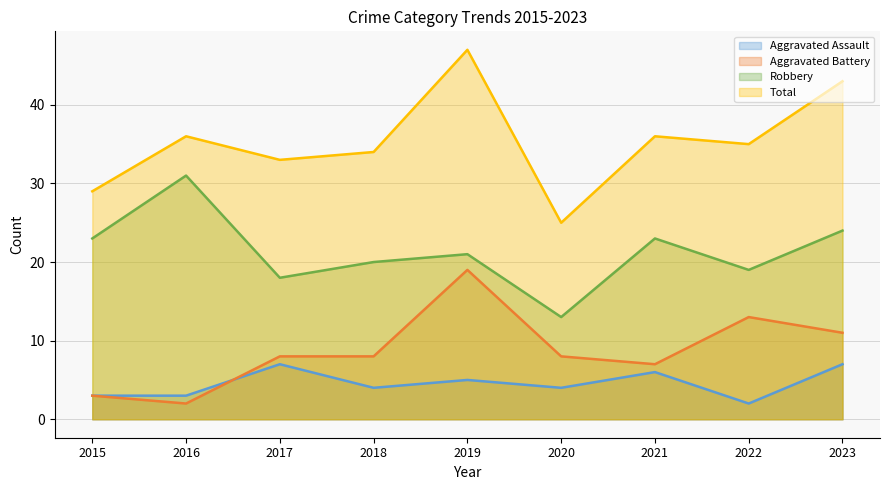

What is the value of the Robbery point at the 2nd from the left?

31